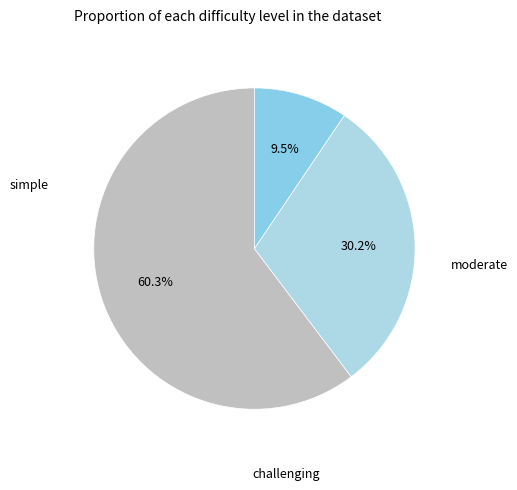

How many segments does this pie chart have?

3